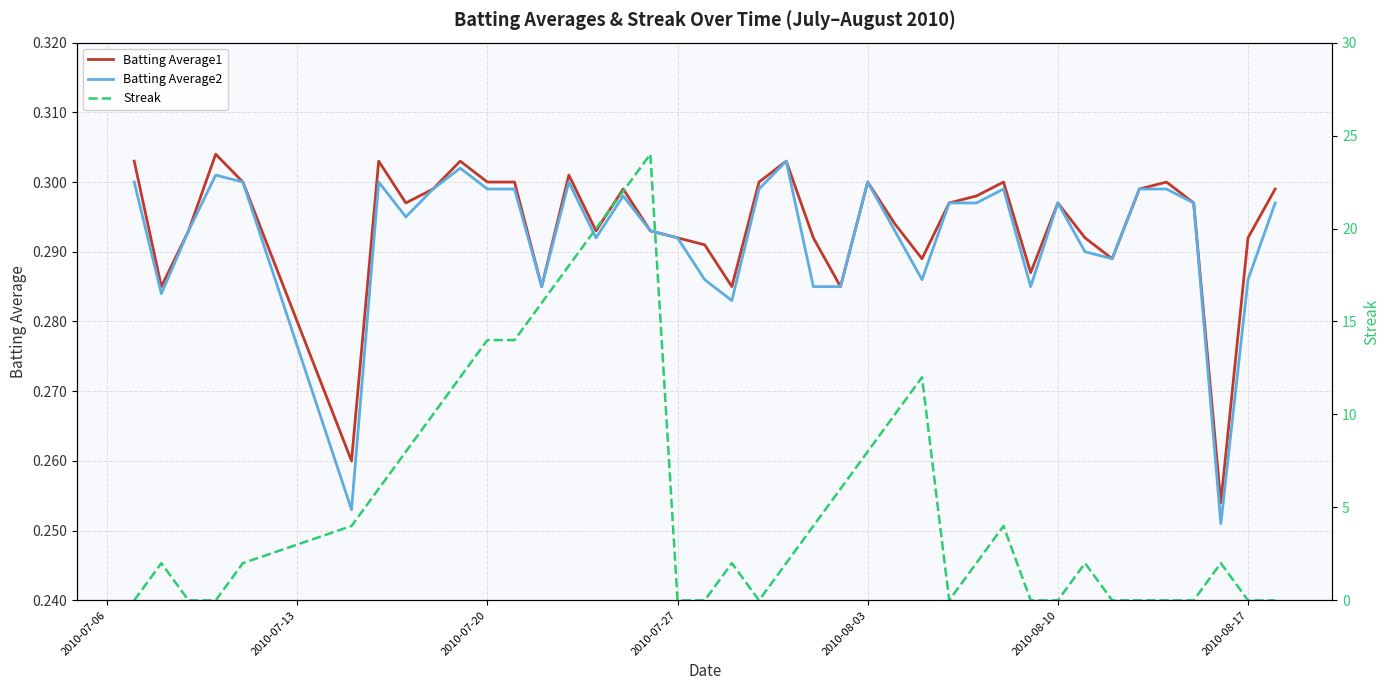

What is the value of the Batting Average2 point at the 35th from the left?

0.3